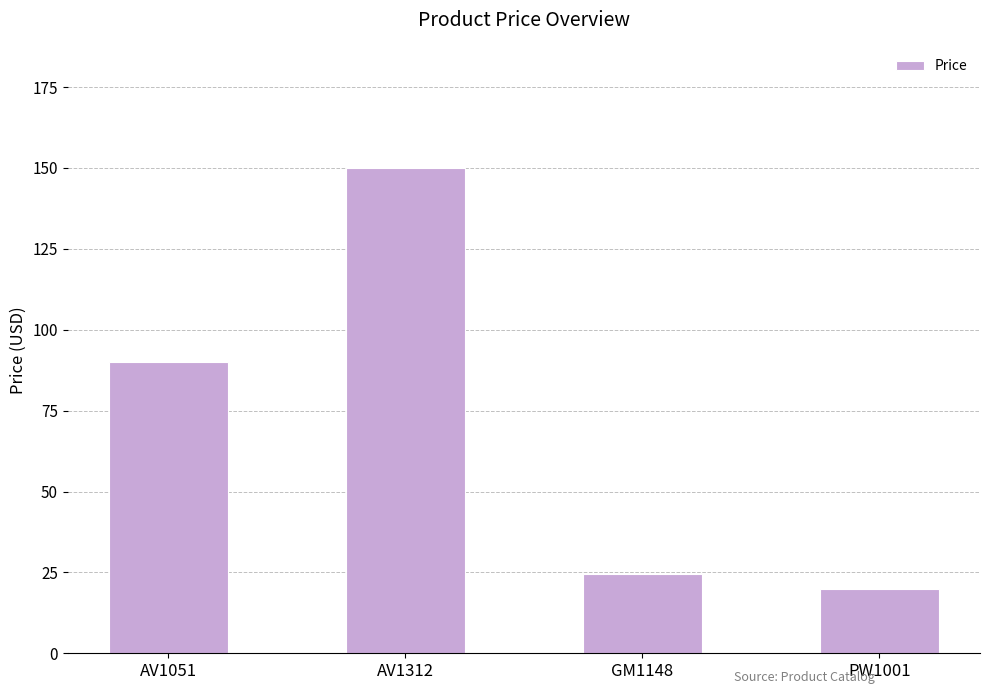

Does the chart contain any negative values?

No